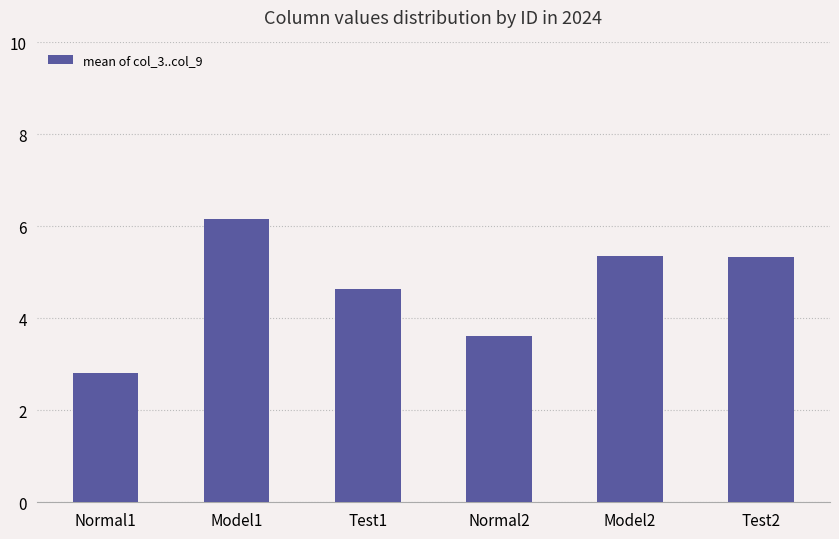

What position from the right is Test1?

4